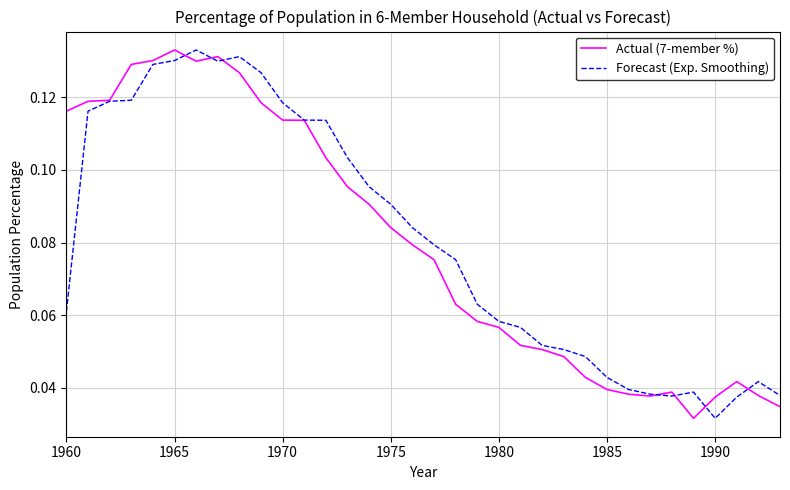

At which label is Forecast (Exp. Smoothing) closest to 0?

1990